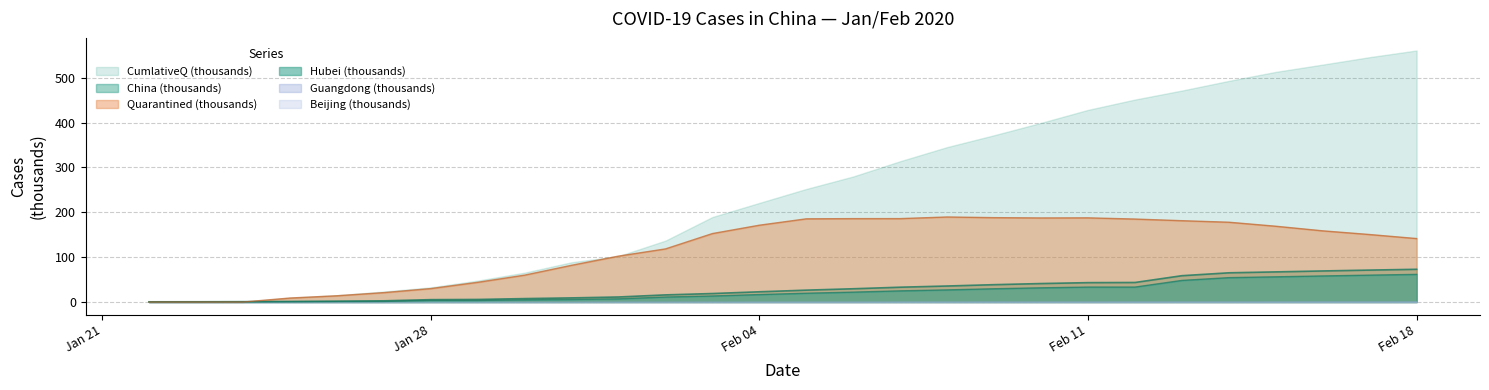

What is the highest value of the CumlativeQ (thousands) series?

560.9